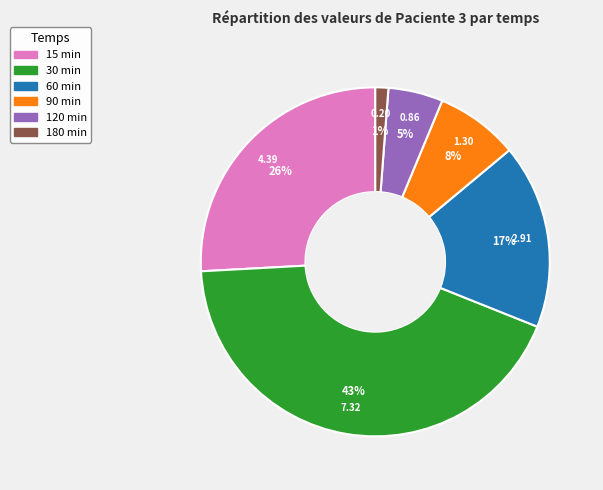

Is there a majority slice in this chart?

No